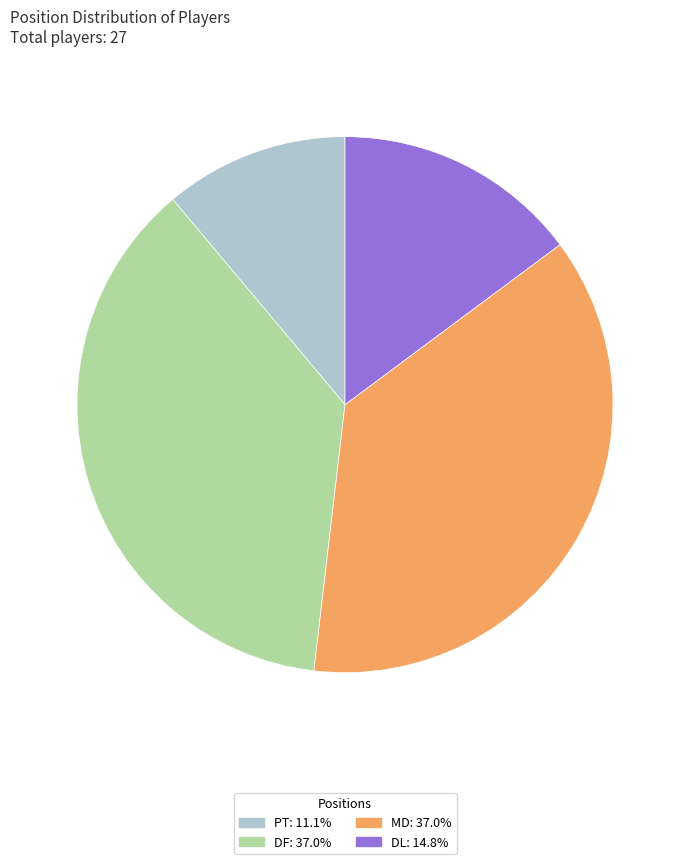

The MD slice represents 29% of the pie. True or false?

False